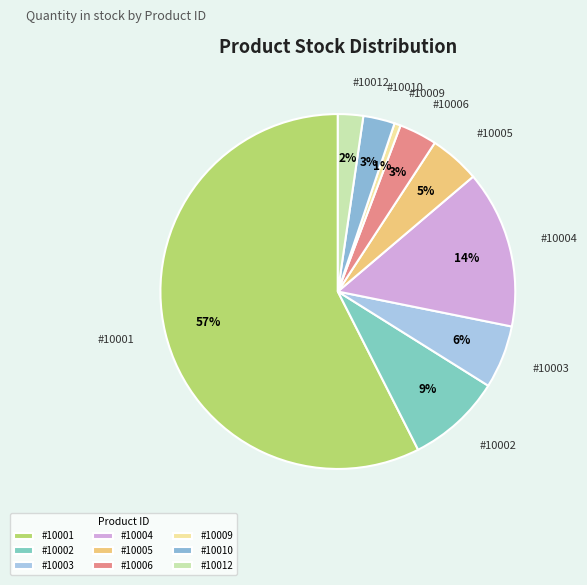

Does any single category account for the majority?

Yes